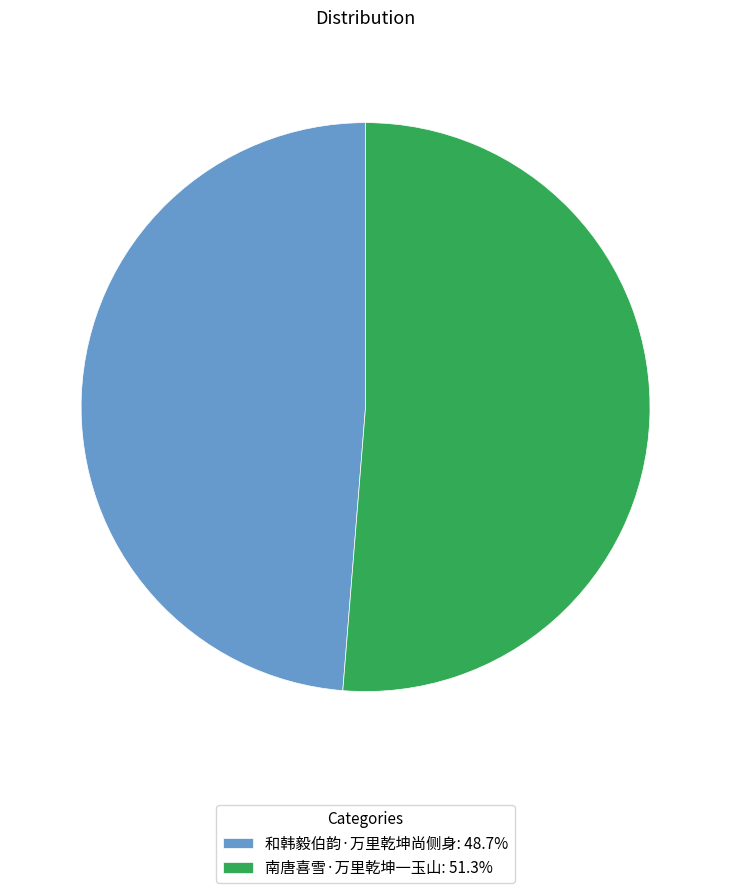

Which slice is the largest?

南唐喜雪·万里乾坤一玉山